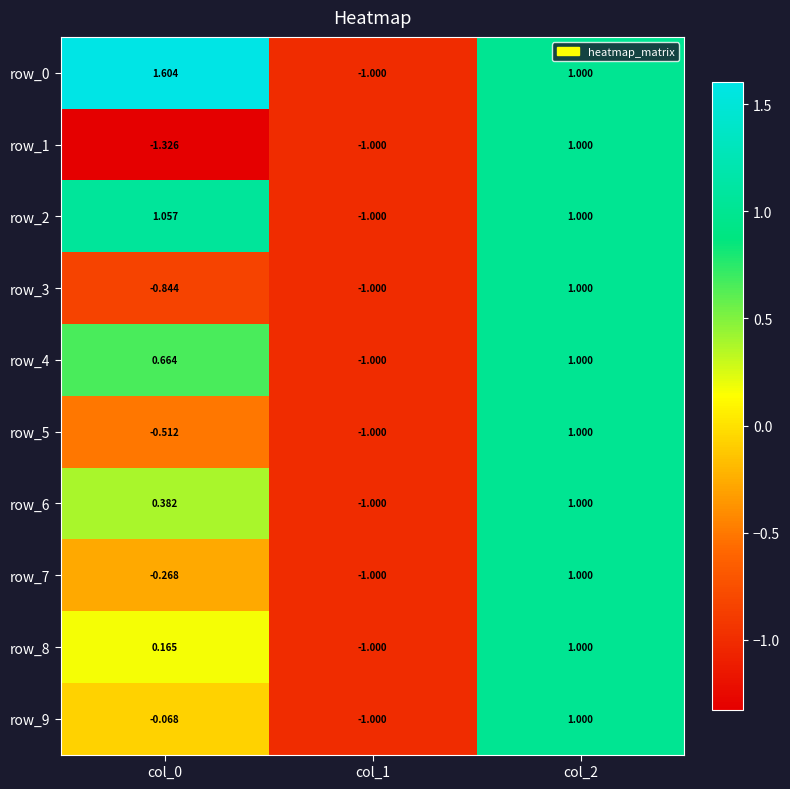

Is the value of row_9 at col_2 greater than the value of row_3 at col_1?

Yes